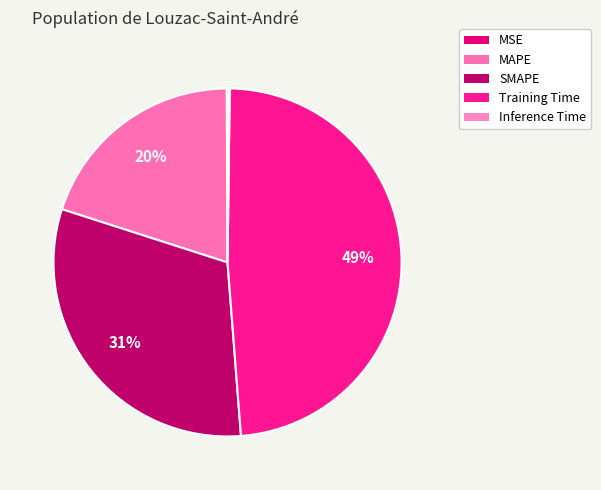

To the nearest percent, what portion does MAPE represent?

20%